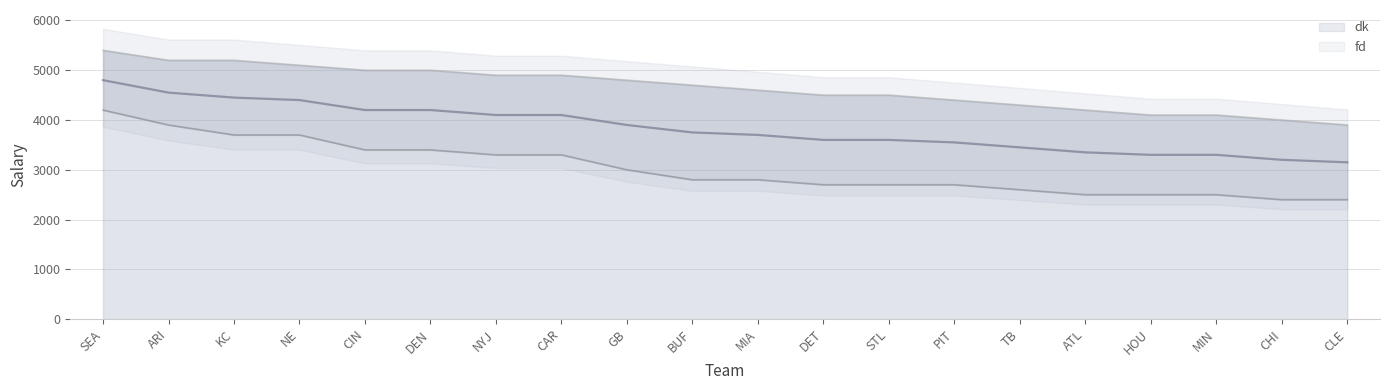

What is the highest value of the fd series?

5400